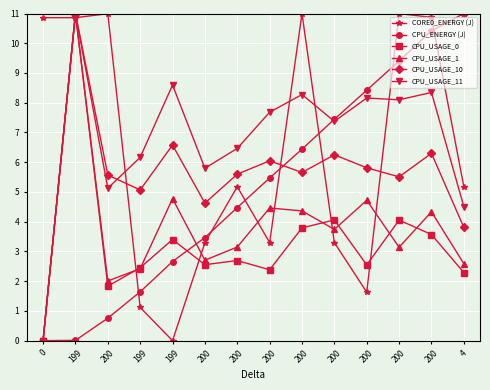

What is the spread (max minus min) of values at 199?

11.0